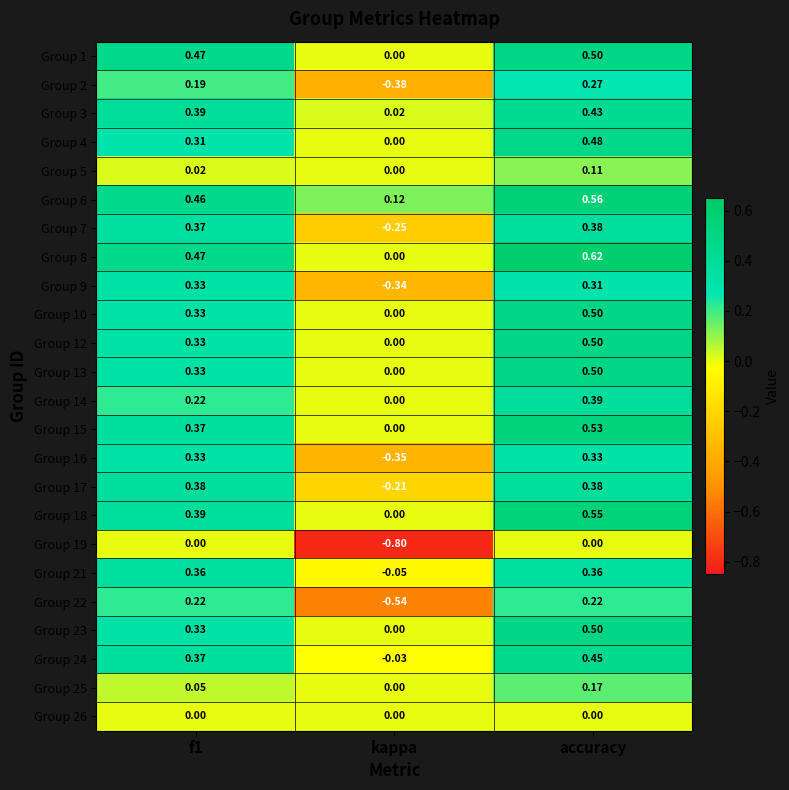

At which label is Group 5 closest to 0?

kappa